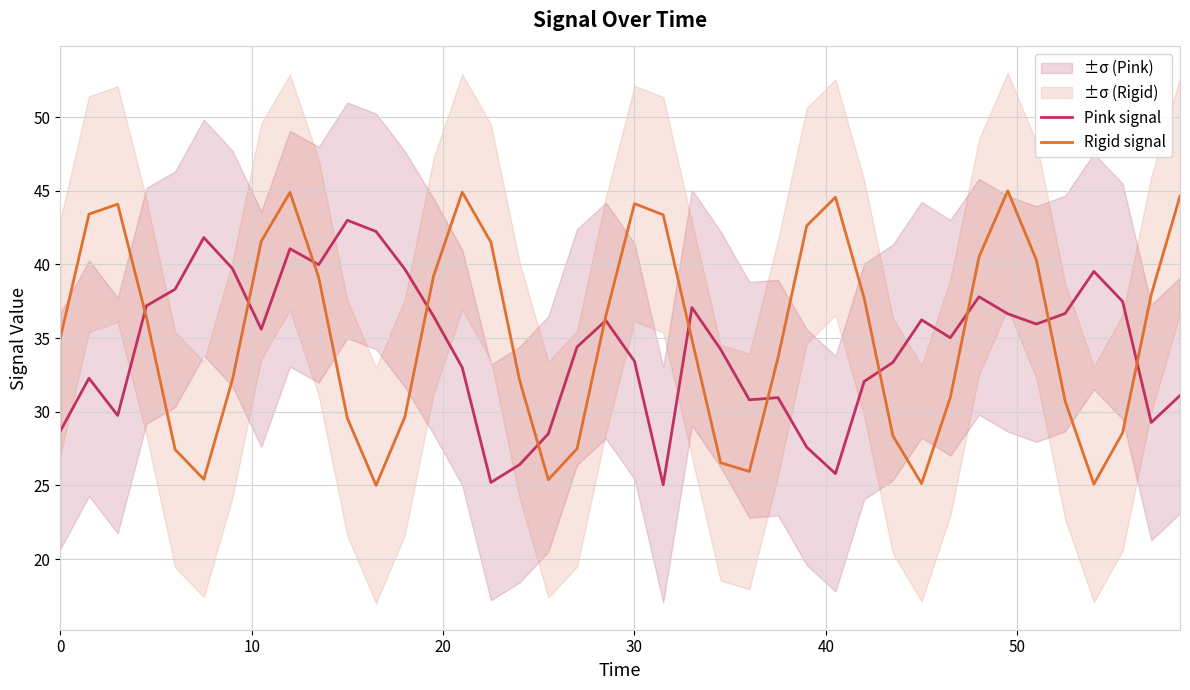

Rank the series by their maximum value, from highest to lowest.

Rigid signal, Pink signal